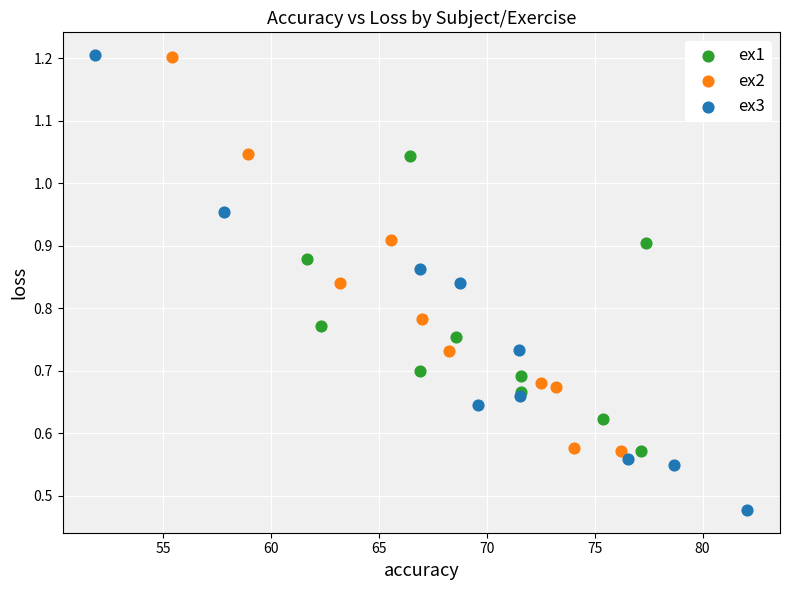

Which series reaches the minimum Y coordinate?

ex3